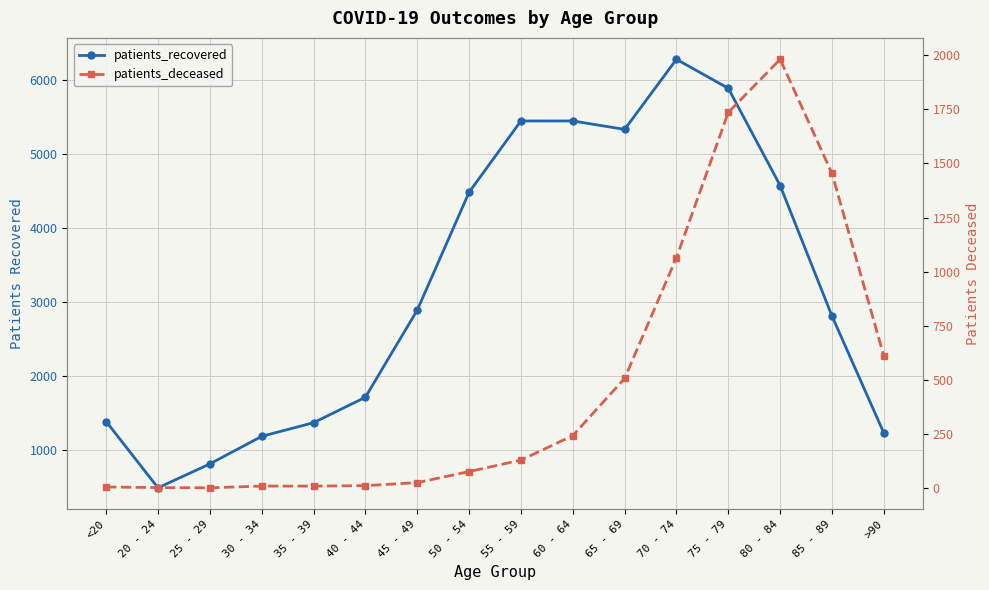

What is the approximate value of patients_deceased at >90, to the nearest 50?

600